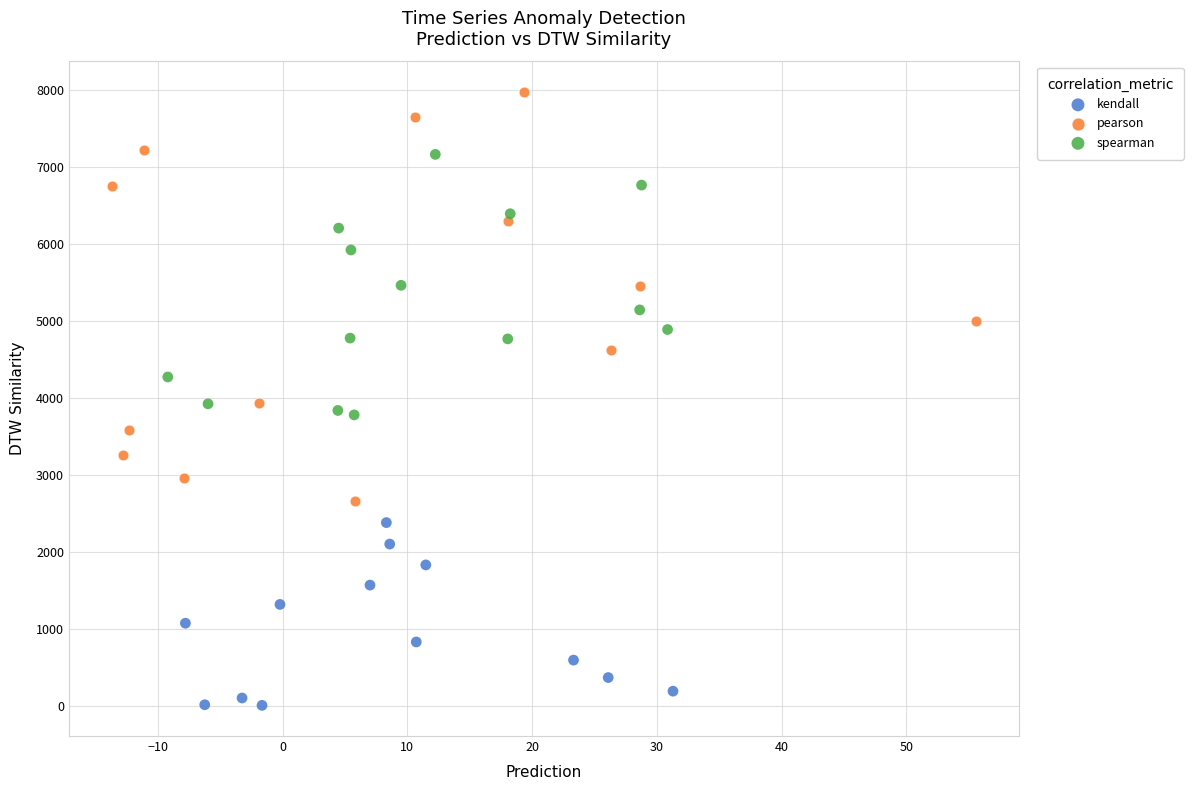

Which series contains the highest Y value?

pearson